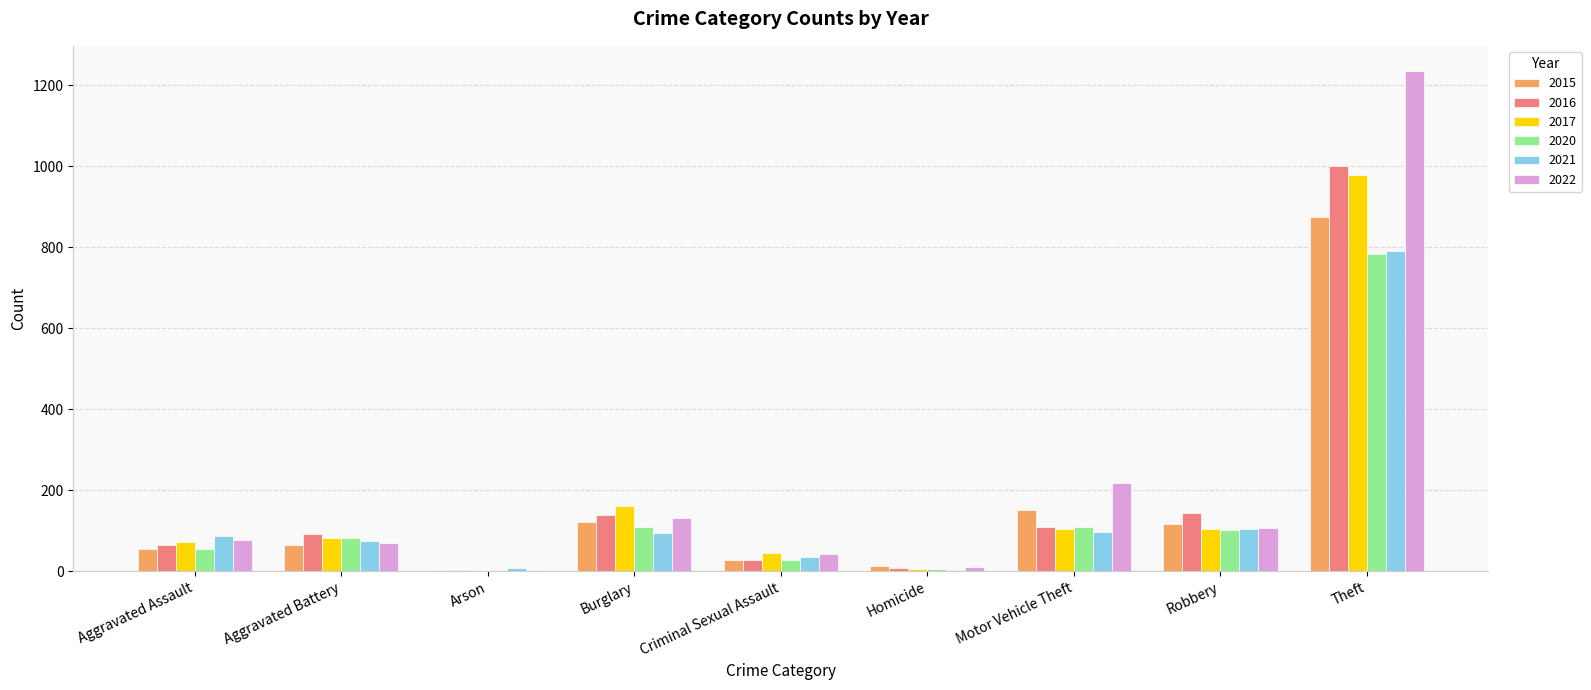

Where is 2016 nearest to the value 500?

Robbery